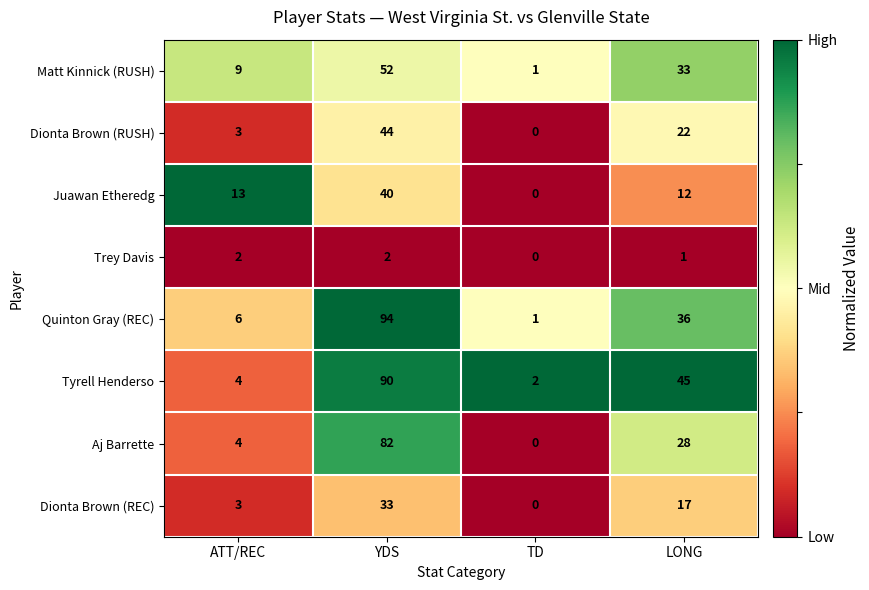

How many distinct data groups are displayed?

8